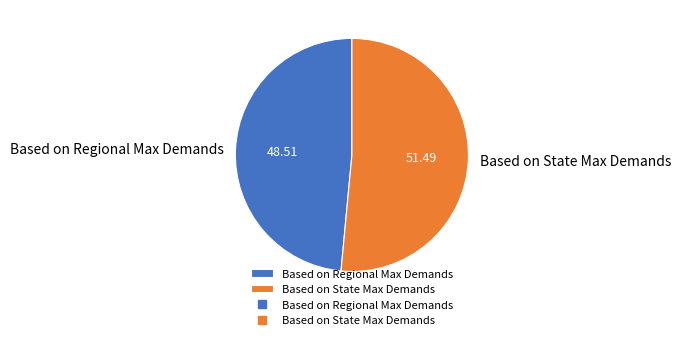

Combined, do Based on Regional Max Demands and Based on State Max Demands account for over 50%?

Yes